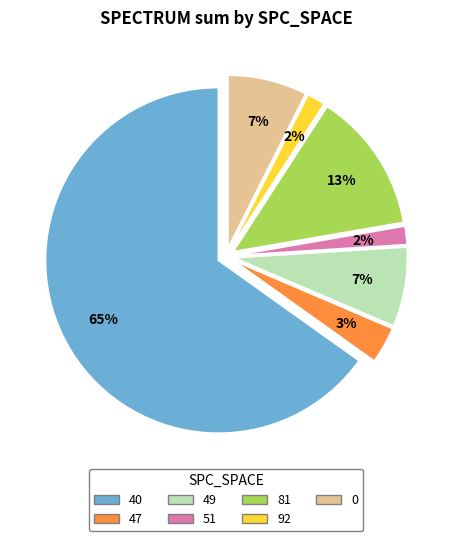

Is the sum of 49 and 51 greater than half?

No